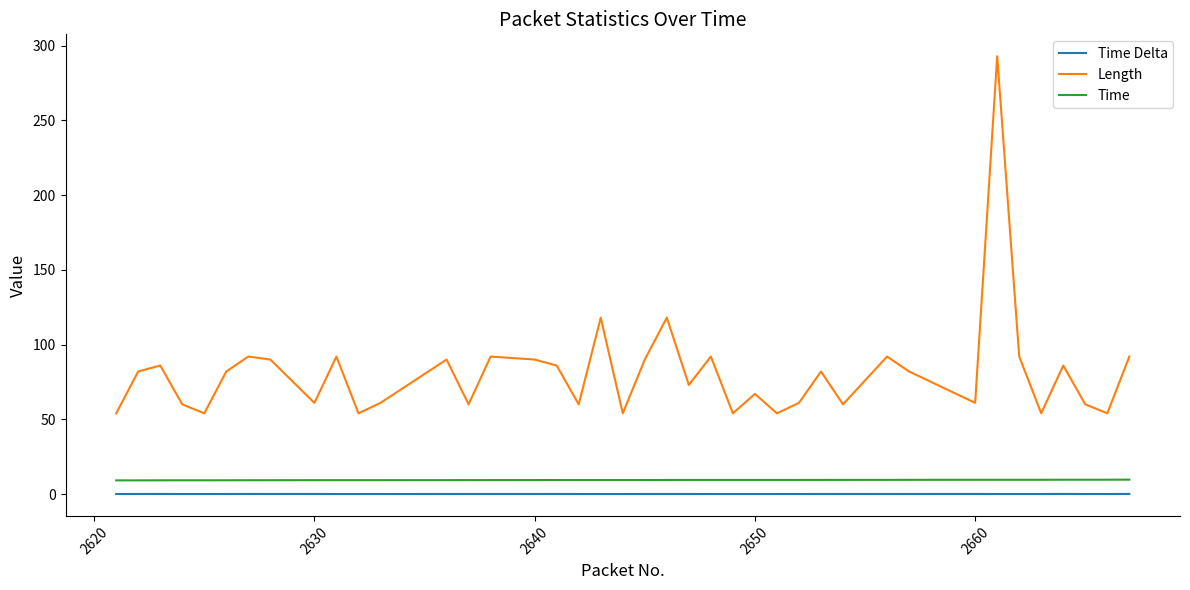

True or false: Time Delta and Length intersect in this chart.

False